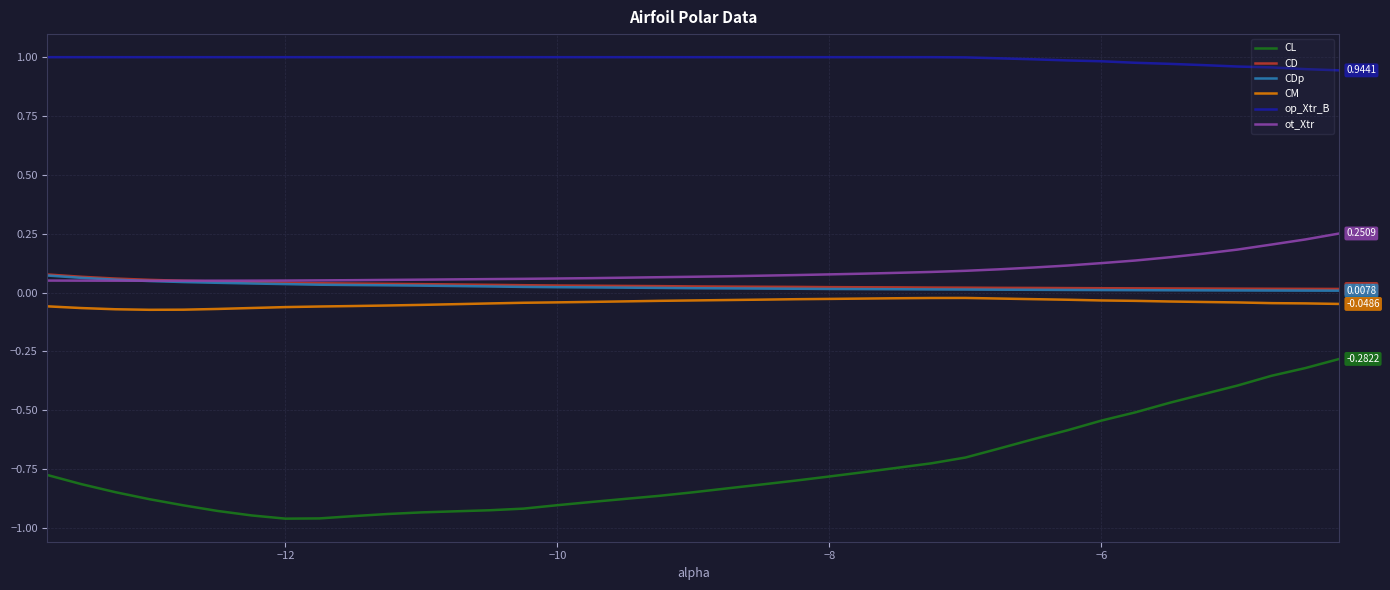

True or false: ot_Xtr and CL cross at least once.

False